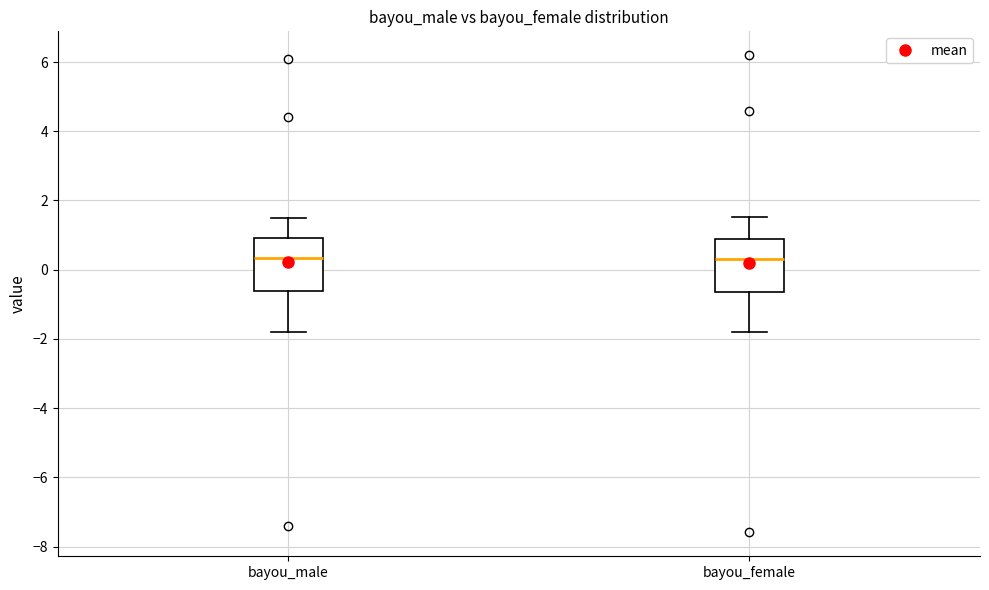

Where does the upper whisker of the box for bayou_female end on the y-axis? The values are not printed on the chart, so give them approximately, as read against the axis.

1.6